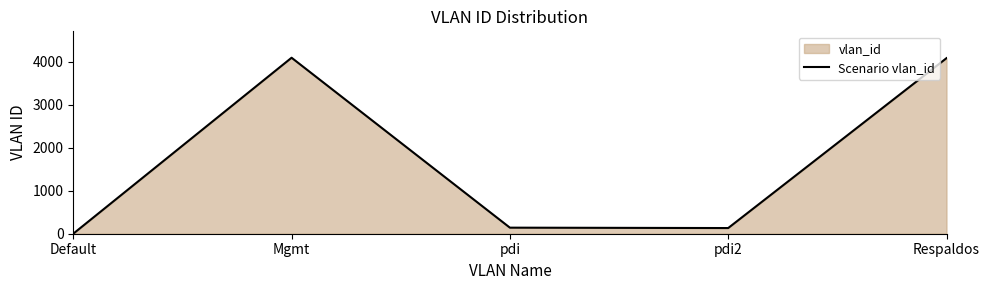

What is the value of the 4th point from the left?

132